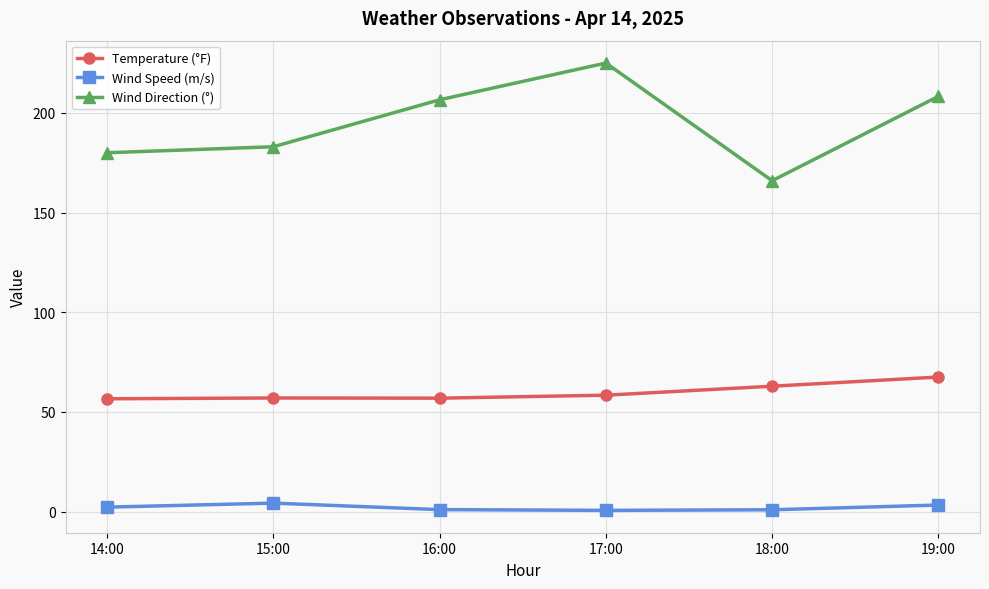

At which label does Wind Direction (°) first exceed 206?

16:00